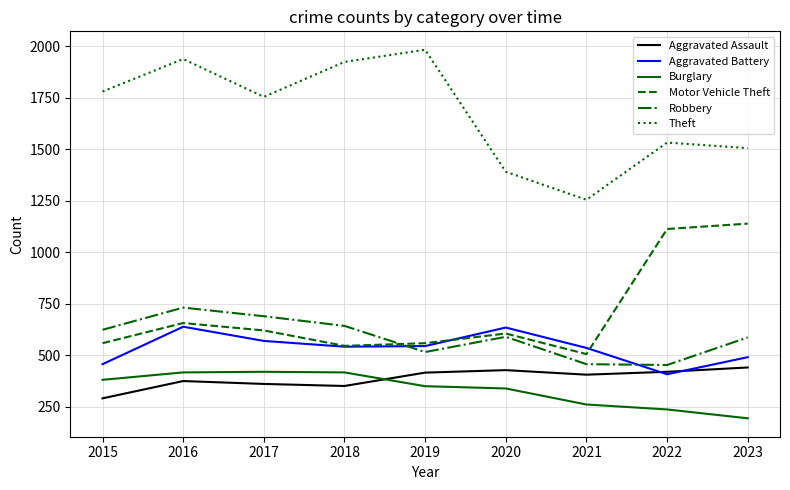

After their last crossing, which series has the higher values: Aggravated Battery or Aggravated Assault?

Aggravated Battery